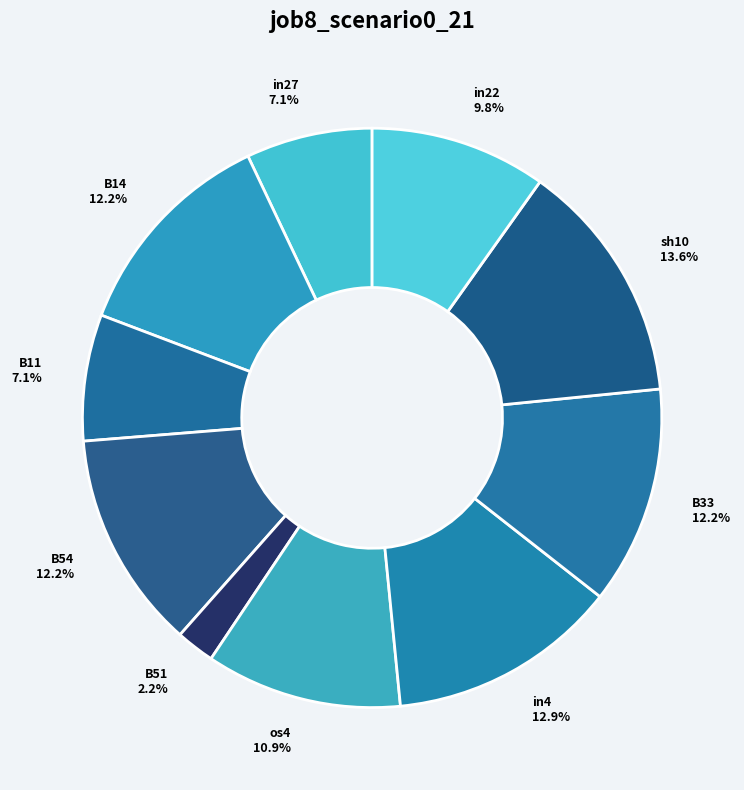

Which category has the biggest portion of the pie?

sh10